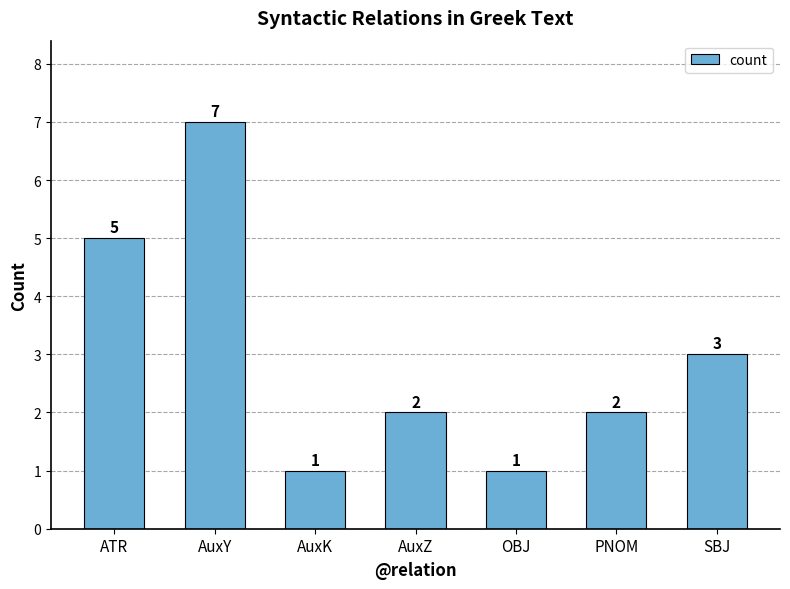

Is it true that the value at AuxK is 1?

True